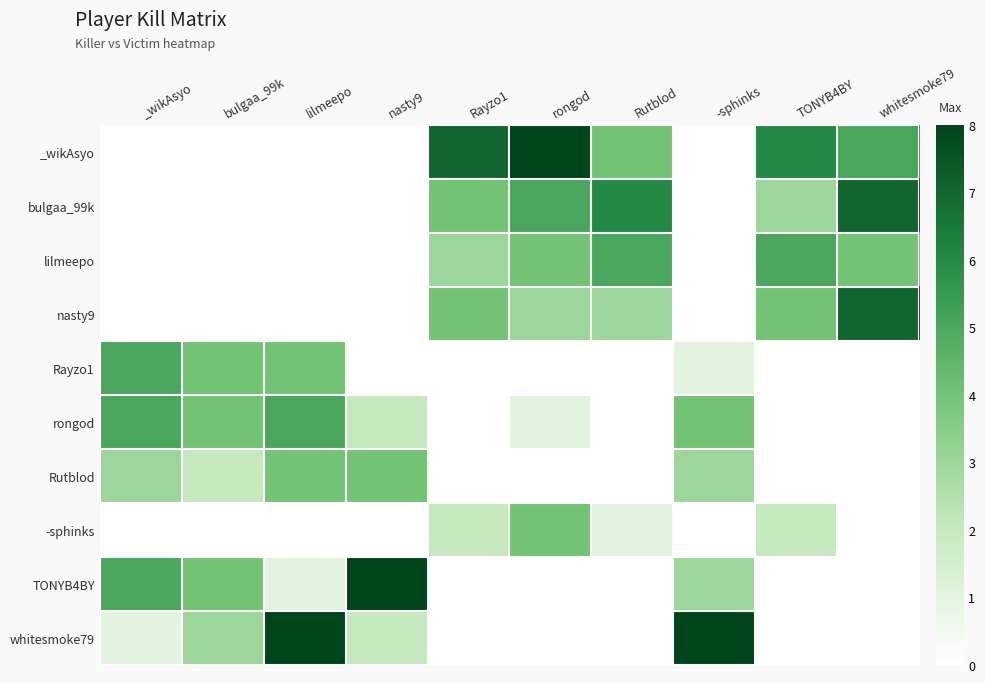

What is the maximum value shown in the chart?

8